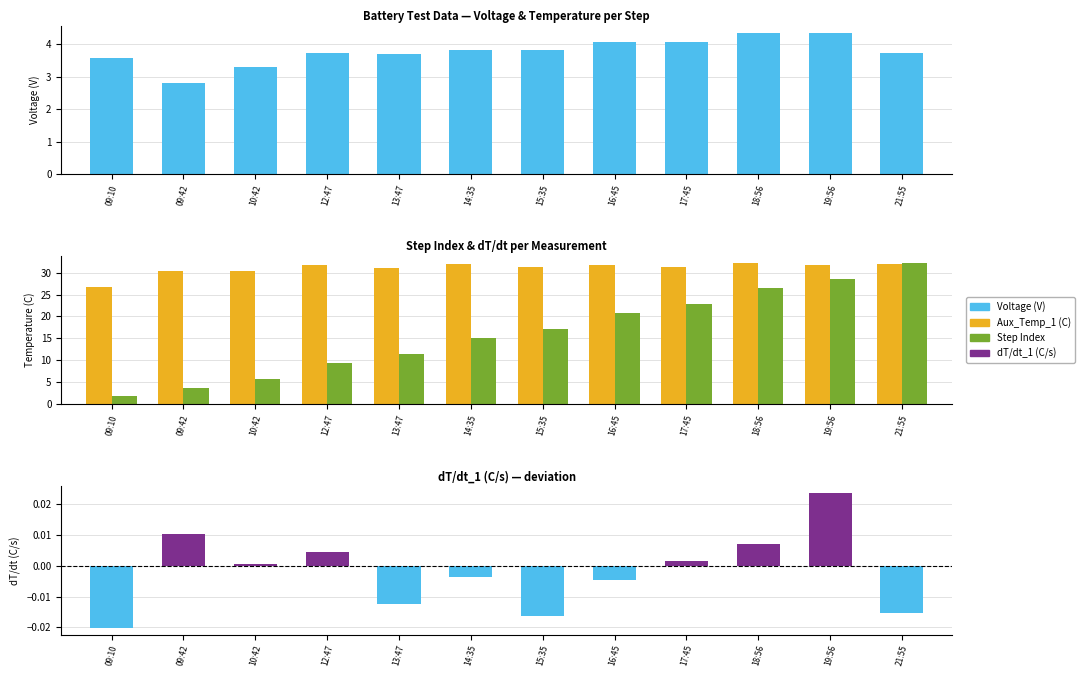

Is the value of Aux_Temperature_1 (C) at 15:35 greater than the value of Aux_dT/dt_1 (C/s) at 12:47?

Yes